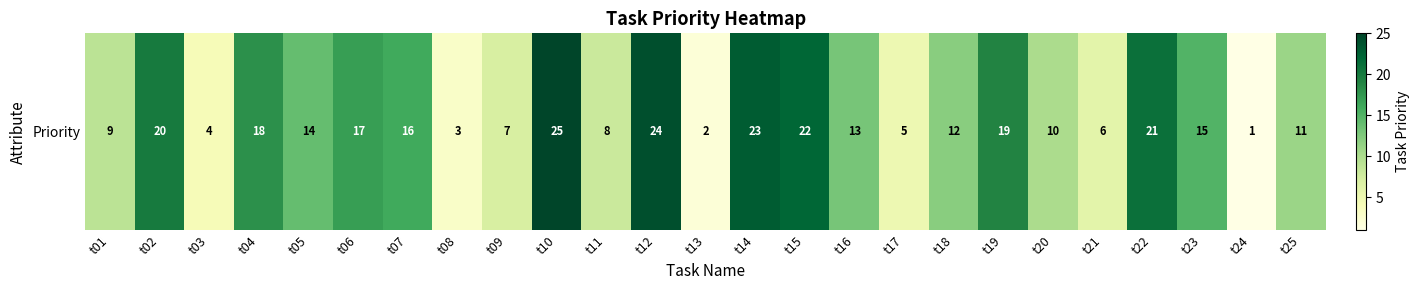

What is the ratio of the value at t21 to the value at t06?

0.4